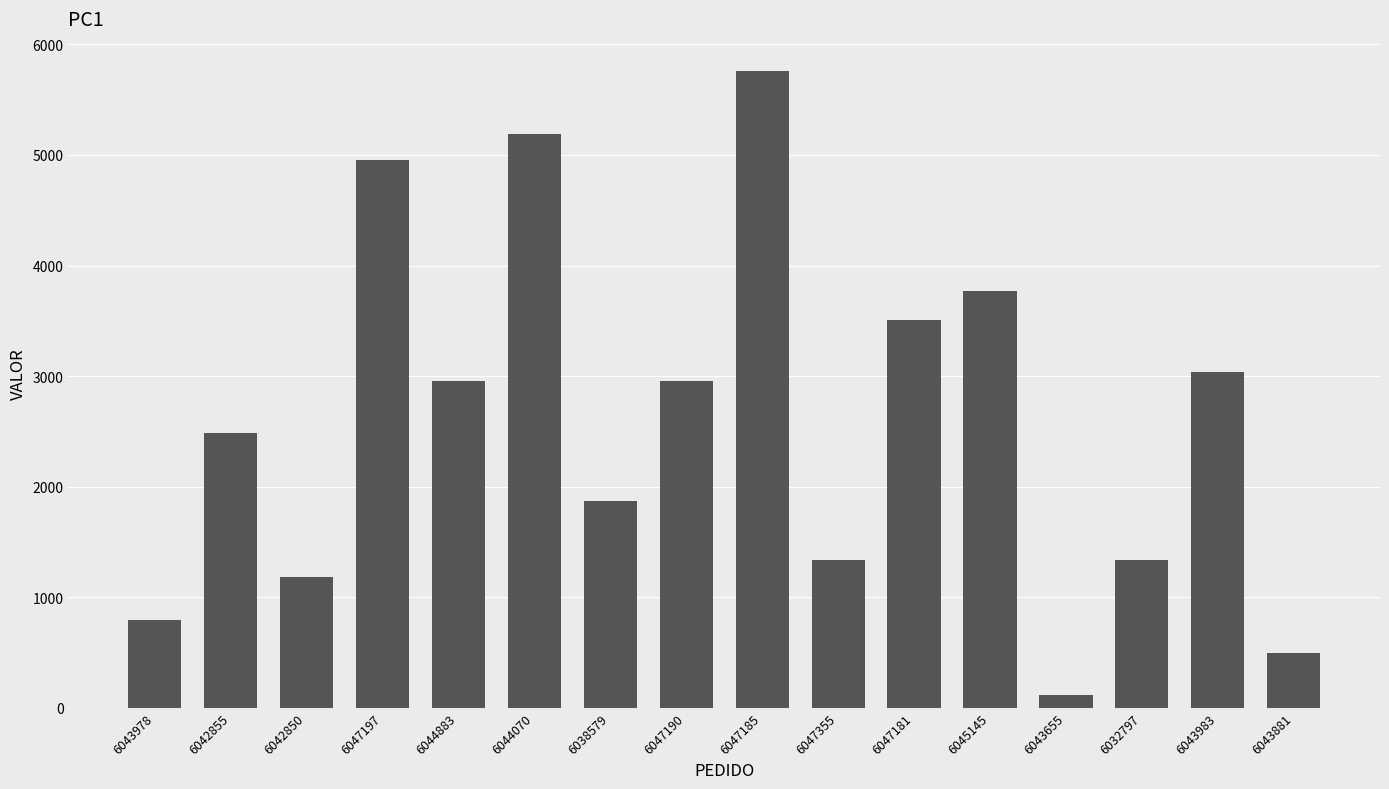

Are the bars grouped side by side (vs. stacked)?

No